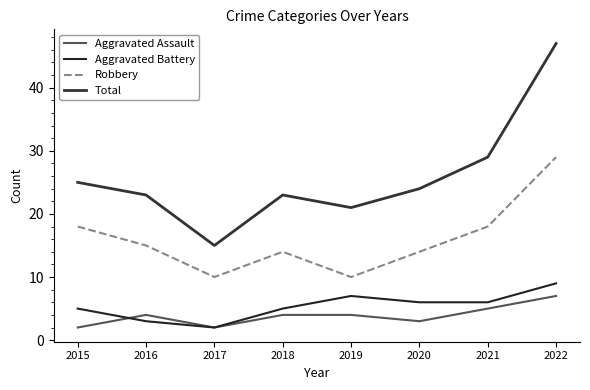

Which series has the largest range (max minus min)?

Total